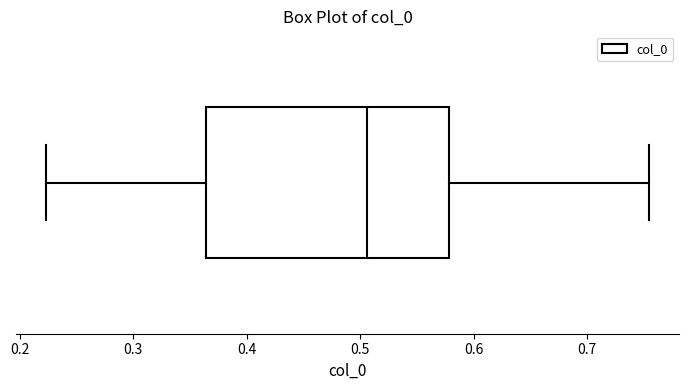

Transcribe this box plot: give where the median line is, the range the box spans, and where the two whiskers end, as read against the x-axis. The values are not printed on the chart, so give them approximately, as read against the axis.

median 0.51, box 0.36 to 0.58, whiskers 0.22 to 0.75